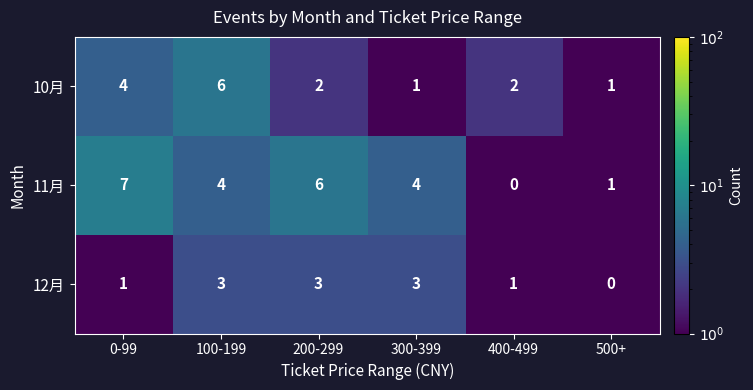

Which series has the widest spread of values?

11月